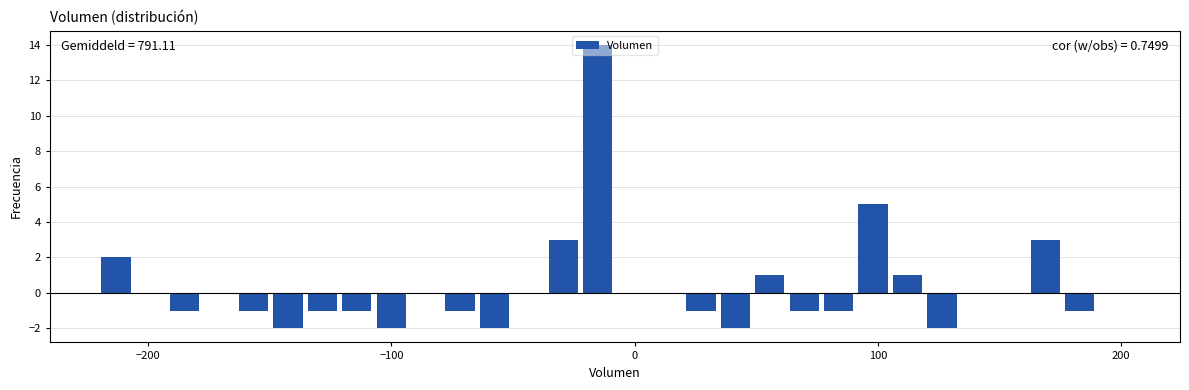

Around what value on the x-axis is the tallest bar? Give the approximate position of its centre, as read against the axis.

-20